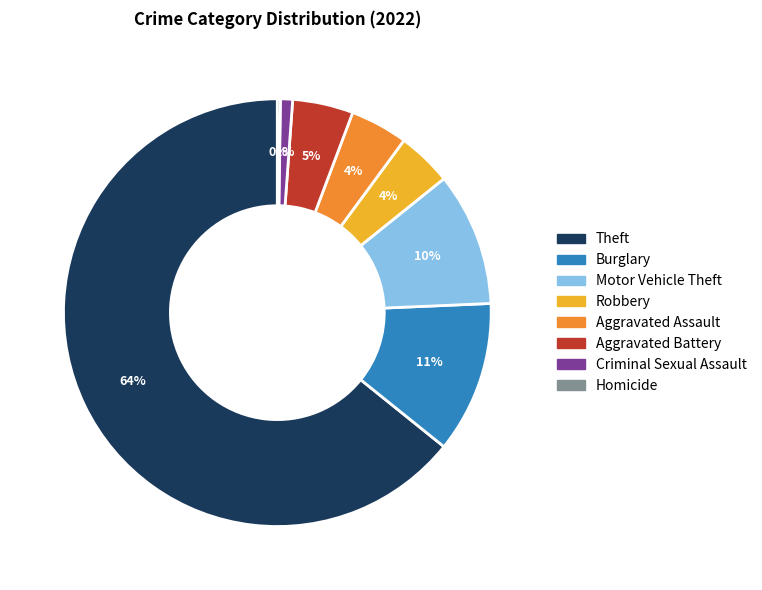

Is there any slice that represents more than half of the pie?

Yes